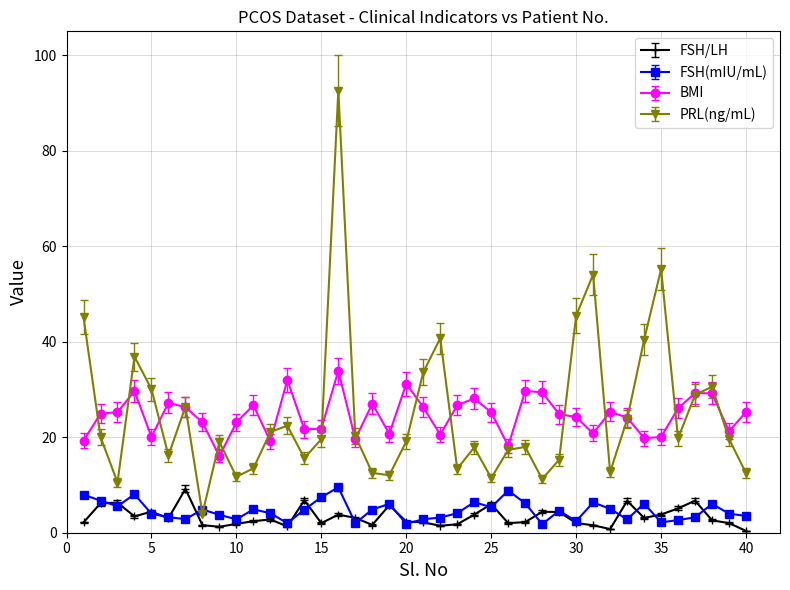

What is the value of the FSH/LH point at the 25th from the left?

6.0